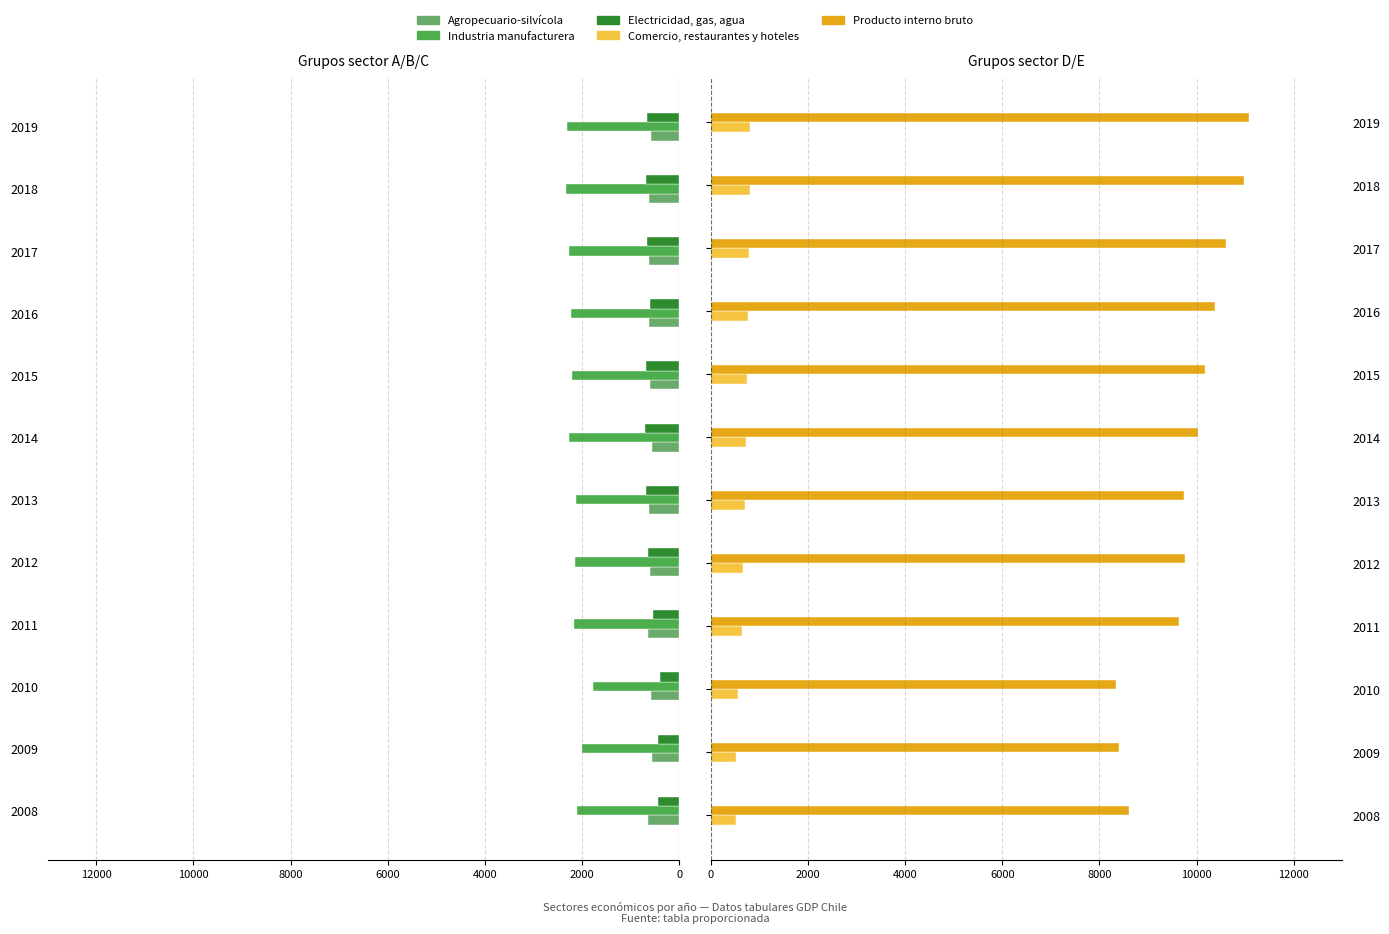

What is the difference between the highest and lowest values at 2017?

12876